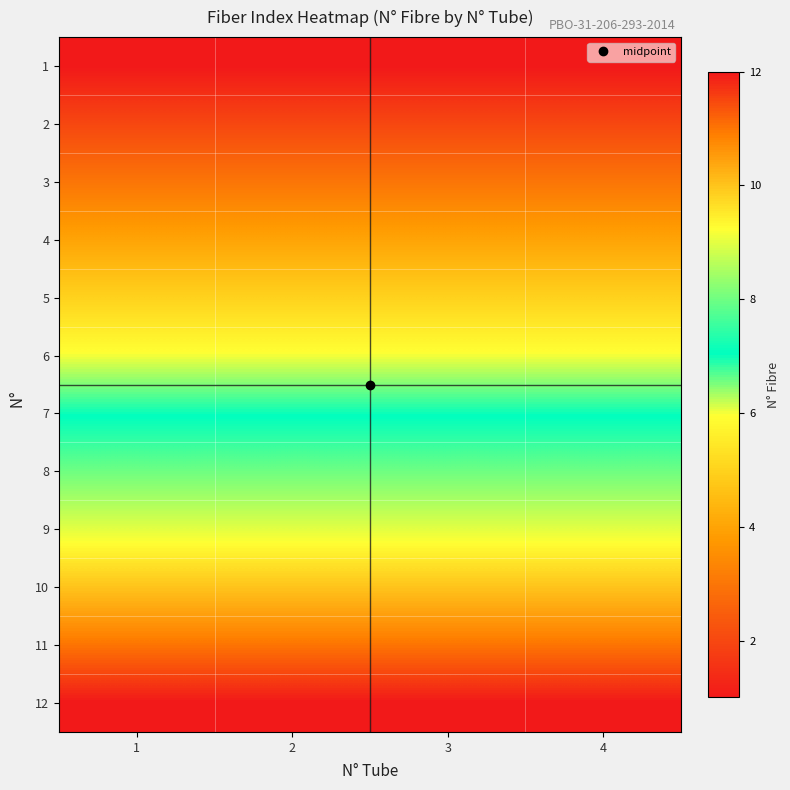

Rank the series by their maximum value, from lowest to highest.

1, 2, 3, 4, 5, 6, 7, 8, 9, 10, 11, 12